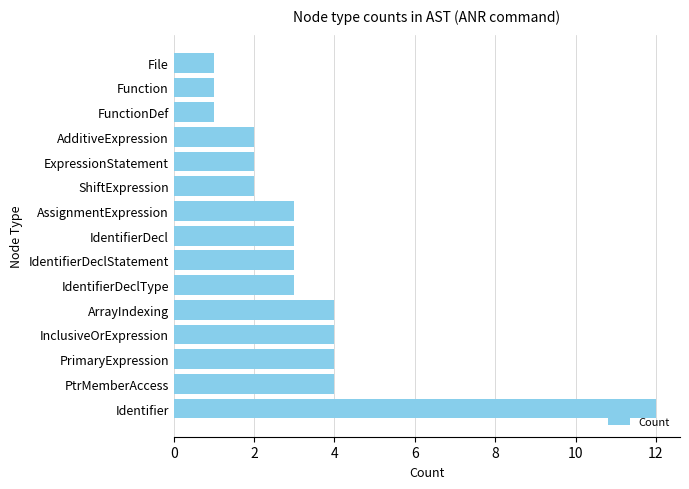

What is the change in value from Identifier to InclusiveOrExpression?

-8